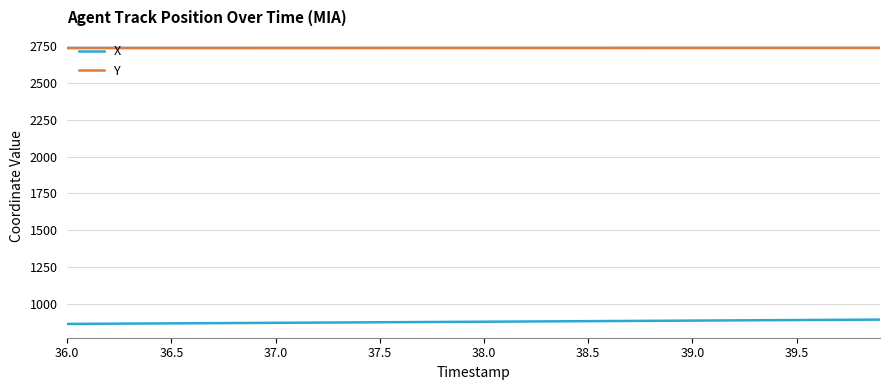

Which series has the largest total across all categories?

Y